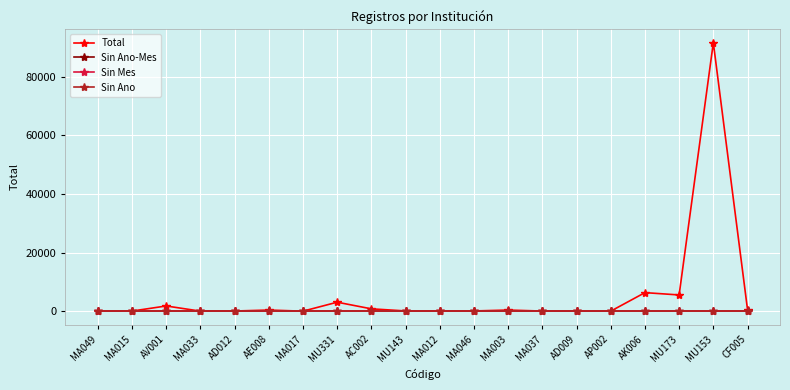

True or false: Total and Sin Ano-Mes intersect in this chart.

False